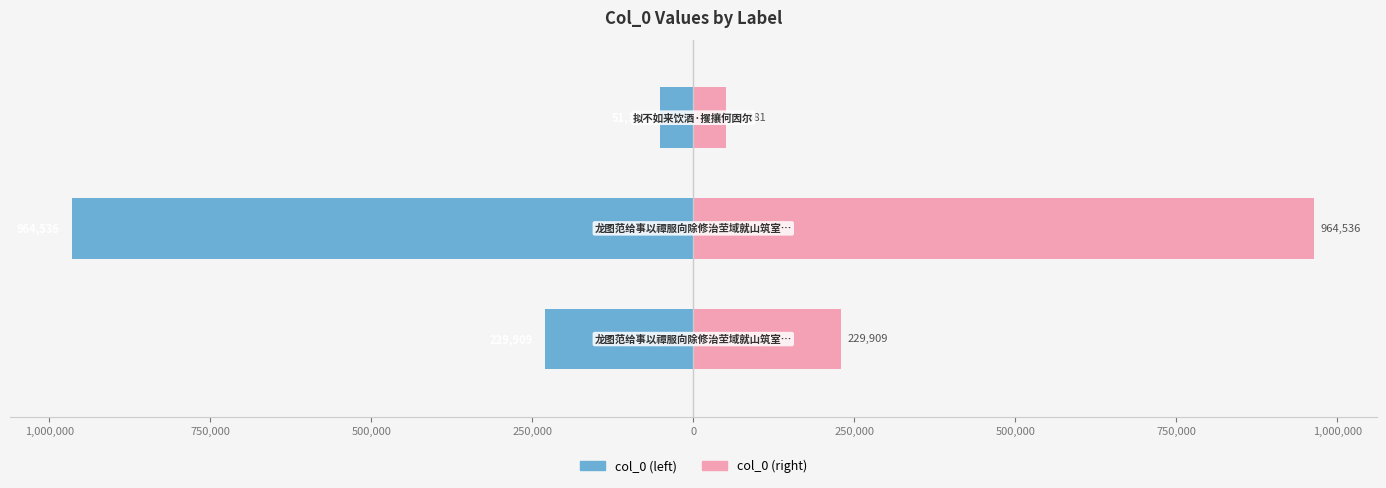

What are all the series names shown in the legend?

col_0 (left), col_0 (right)